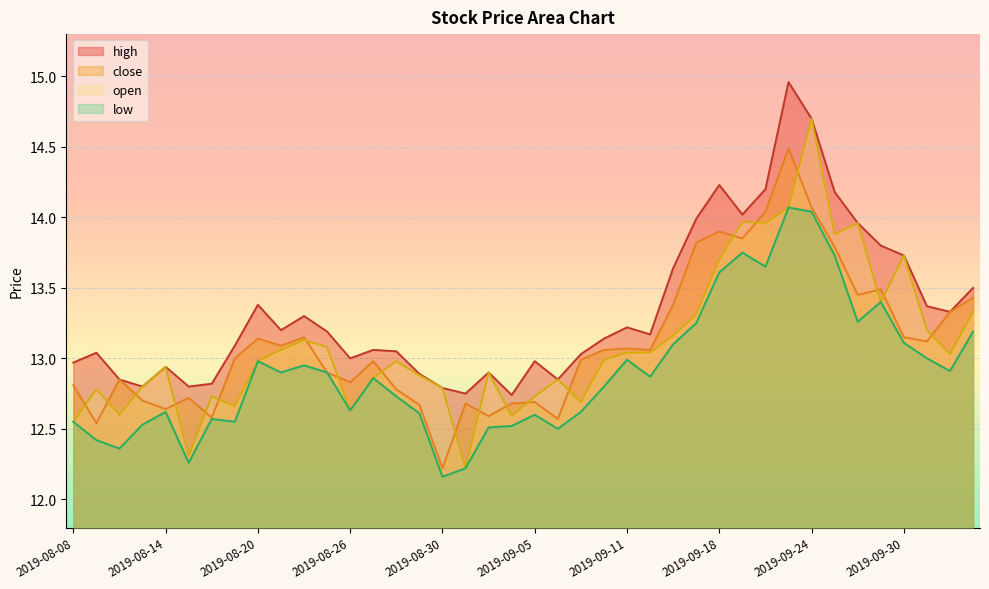

True or false: open and low cross at least once.

False